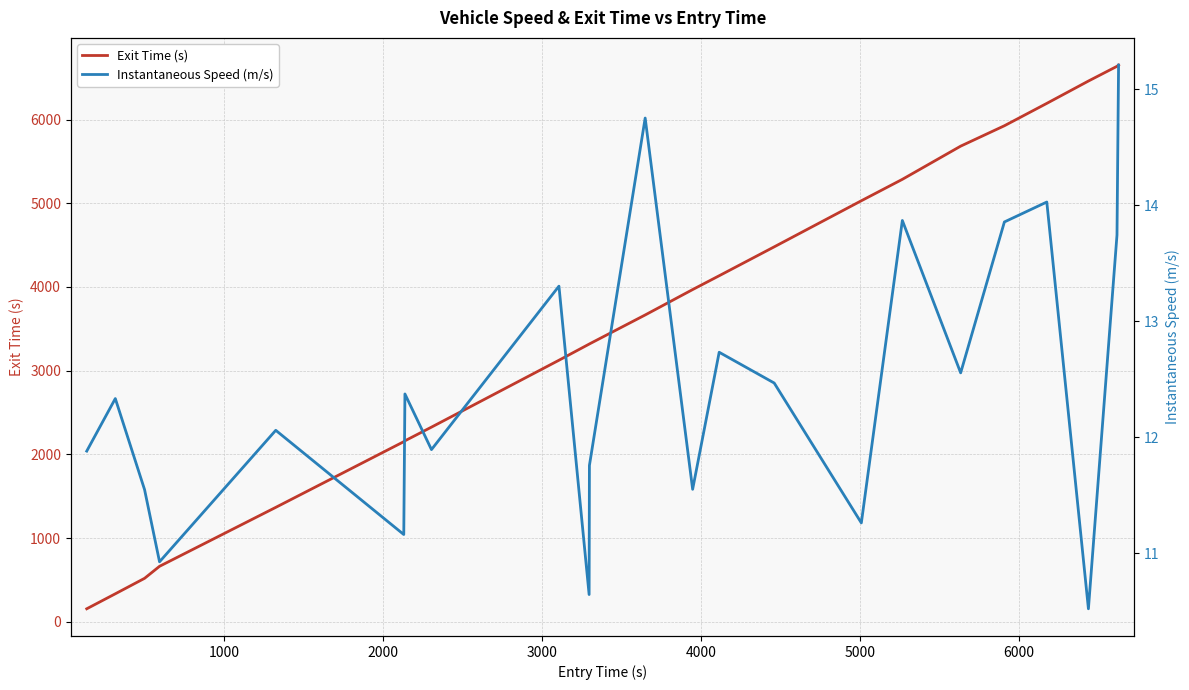

Reading left to right, transcribe all the data shown in this chart.

Exit Time (s): 155.8	334.8	519.6	663.2	1367.2	2151.9	2162.2	2325.6	3124.8	3317.4	3319.4	3665.5	3968.9	4134.0	4479.2	5029.8	5285.6	5682.1	5925.7	6193.0	6459.8	6635.8	6650.5
Instantaneous Speed (m/s): 11.9	12.3	11.5	10.9	12.1	11.2	12.4	11.9	13.3	10.6	11.8	14.8	11.6	12.7	12.5	11.3	13.9	12.6	13.9	14.0	10.5	13.7	15.2